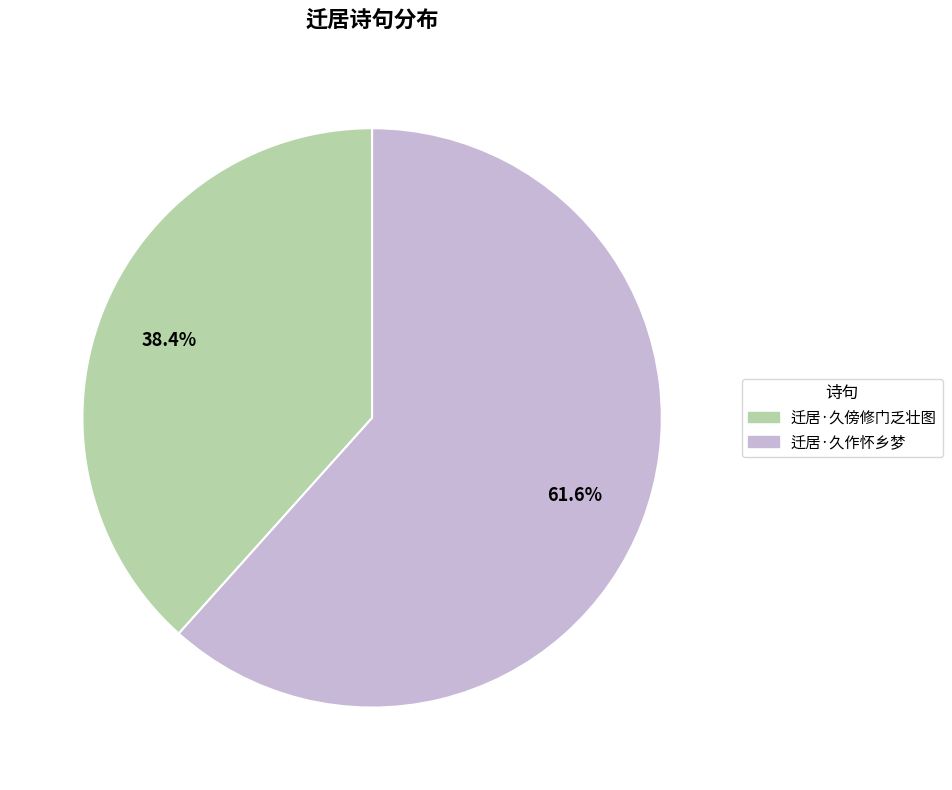

Rank the categories by value from highest to lowest.

迁居·久作怀乡梦, 迁居·久傍修门乏壮图